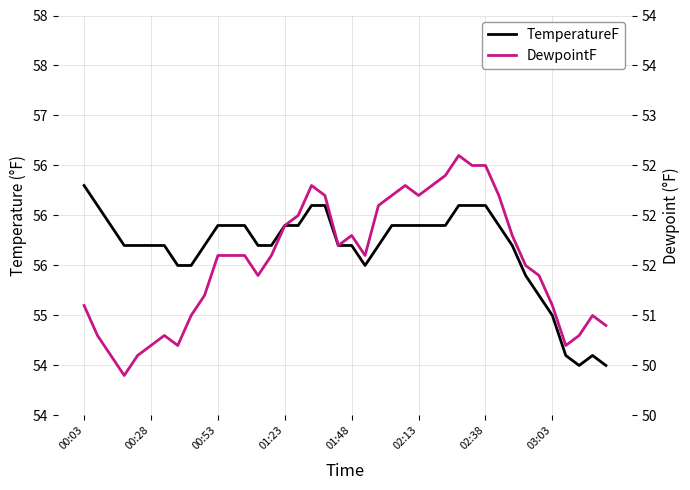

True or false: TemperatureF and DewpointF cross at least once.

False